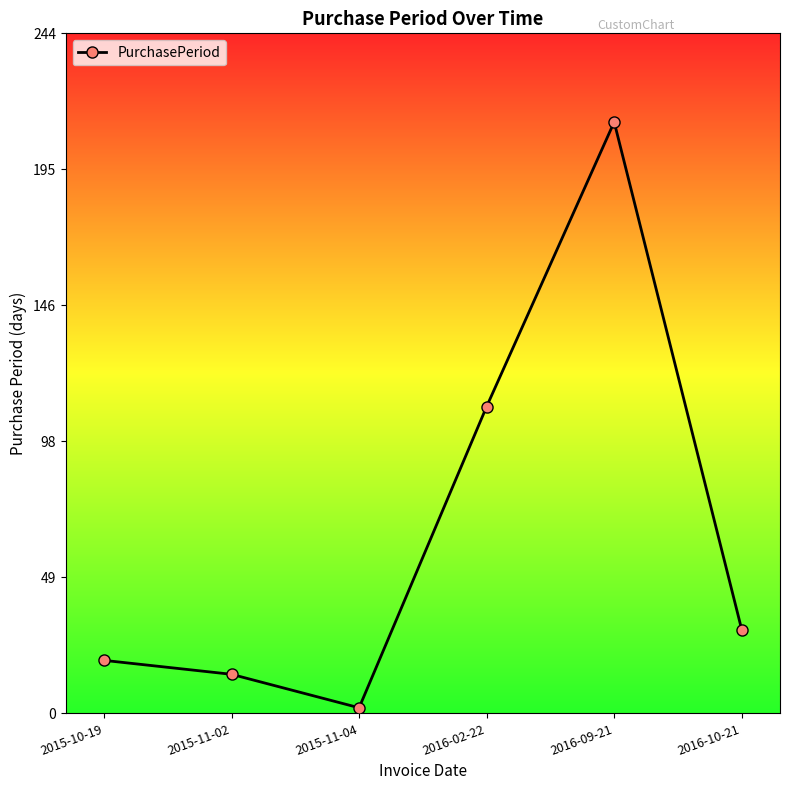

Which category has the lowest value across all series?

2015-11-04